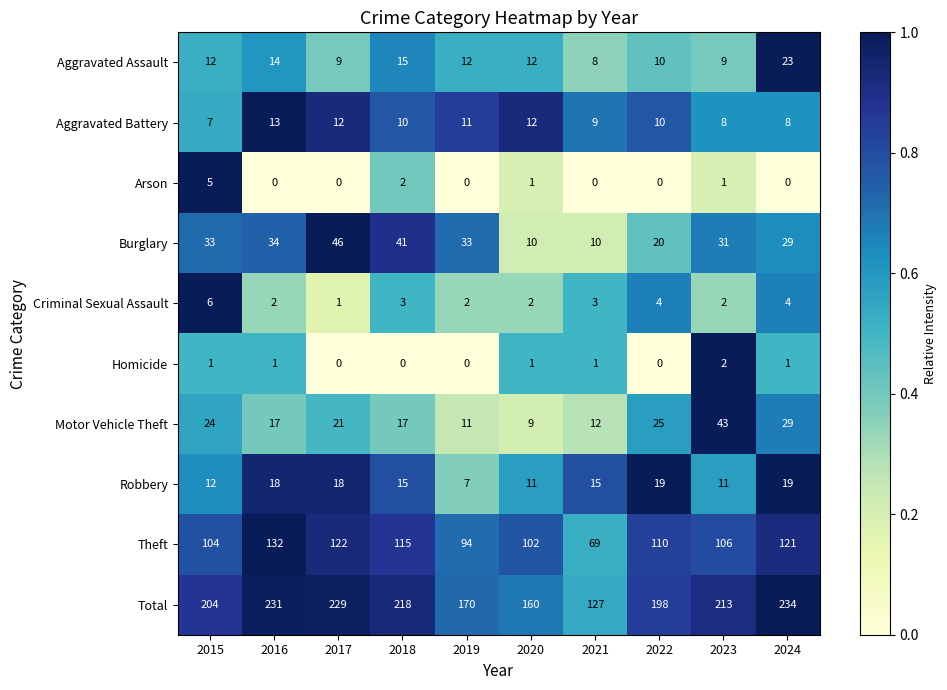

Between 2022 and 2024, which series saw the biggest shift?

Total